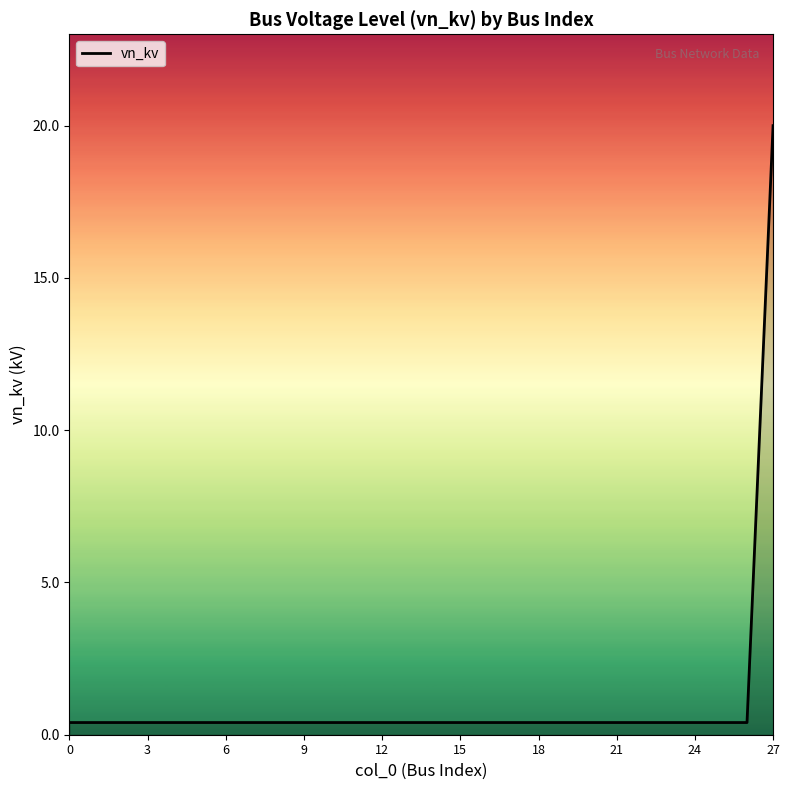

What is the greatest value displayed?

20.0